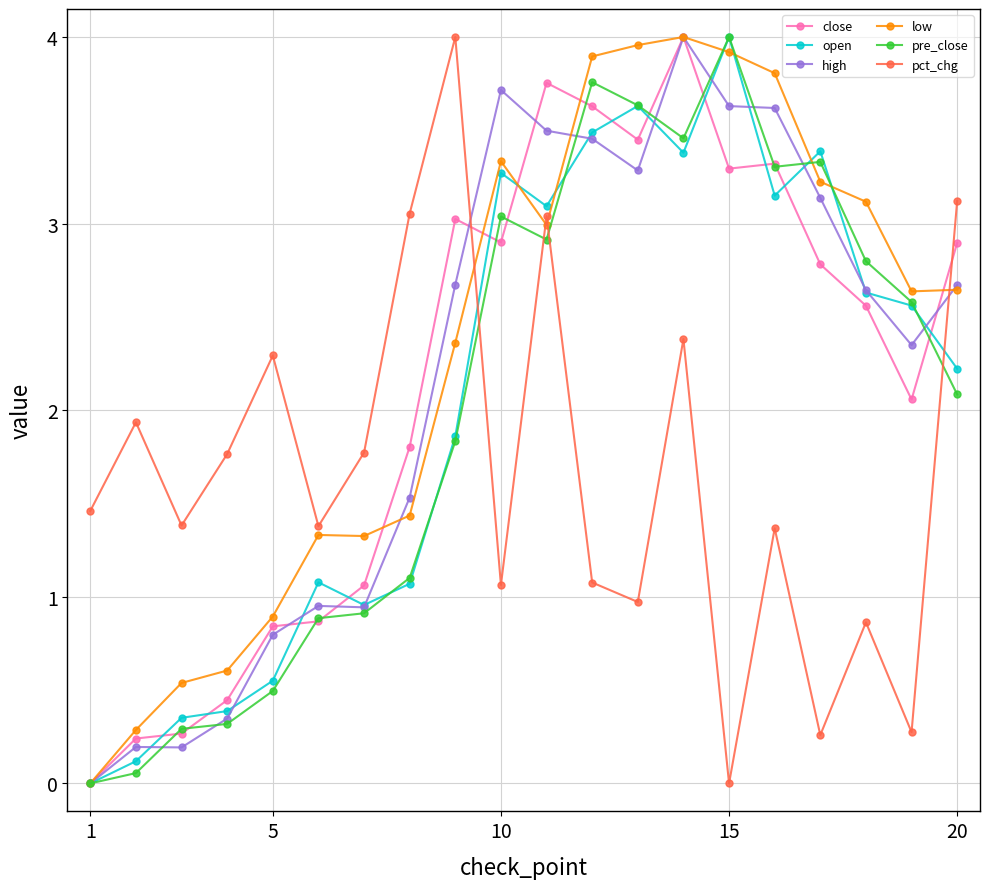

True or false: open has more than 0 interior local peaks.

True